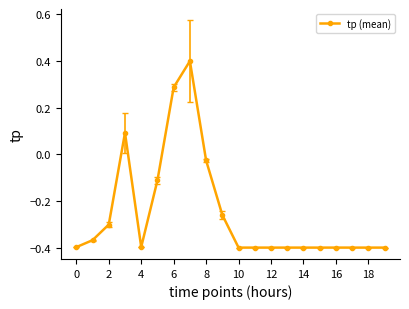

What is the difference between the second highest and second lowest values?

0.7